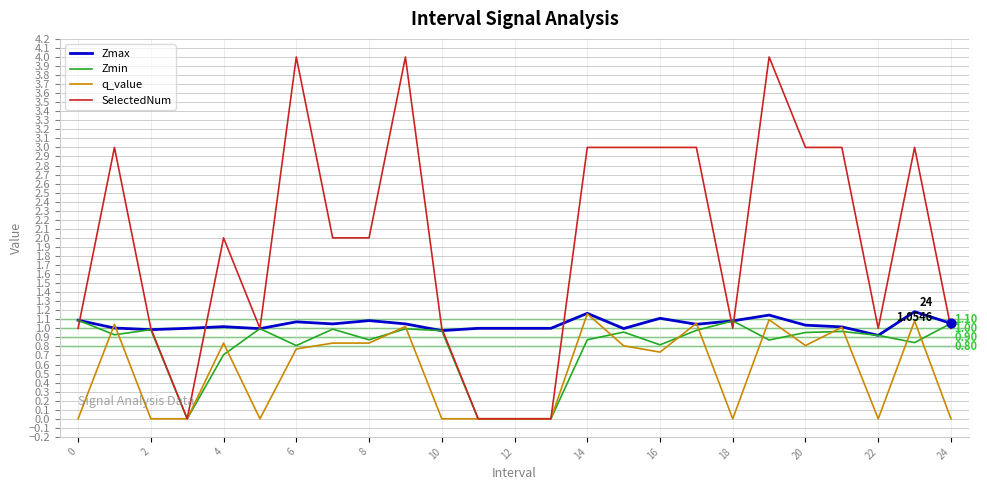

Which series has the largest range (max minus min)?

SelectedNum